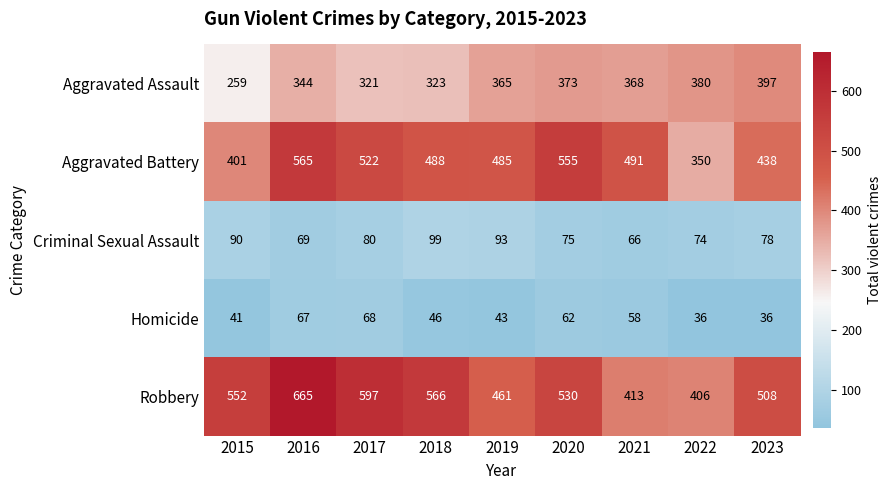

What is the sum of all Robbery values?

4698